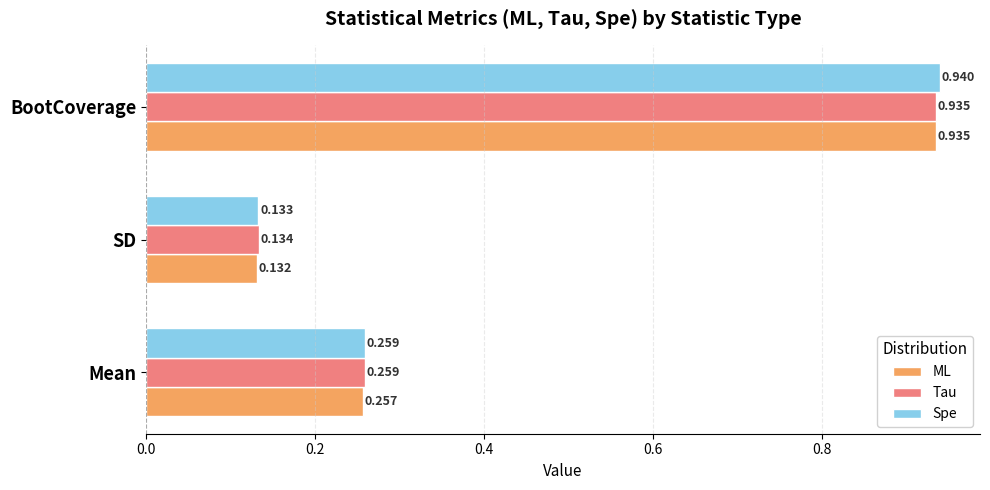

At which category does the chart reach its peak across all series?

BootCoverage